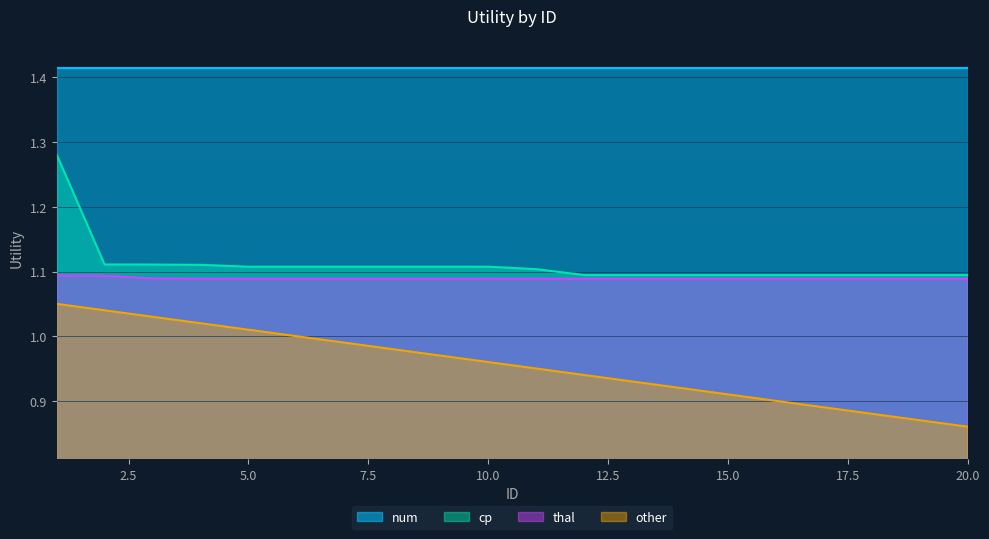

True or false: other has more than 2 interior local peaks.

False